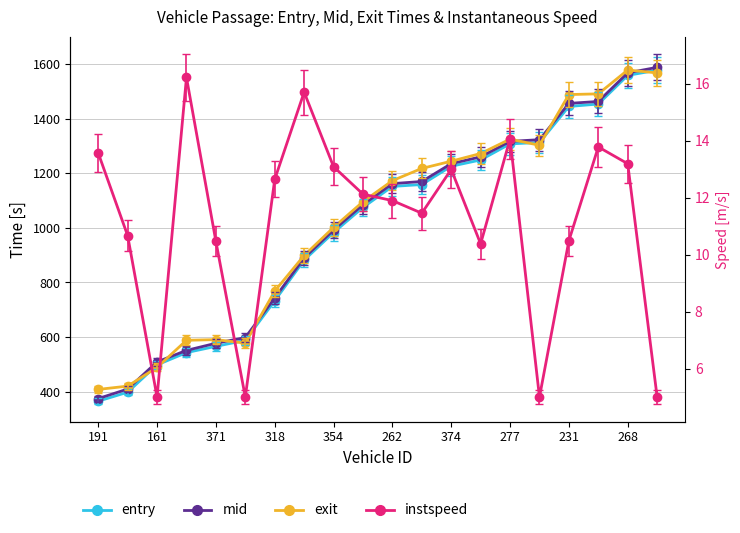

How many lines are shown in the chart?

4